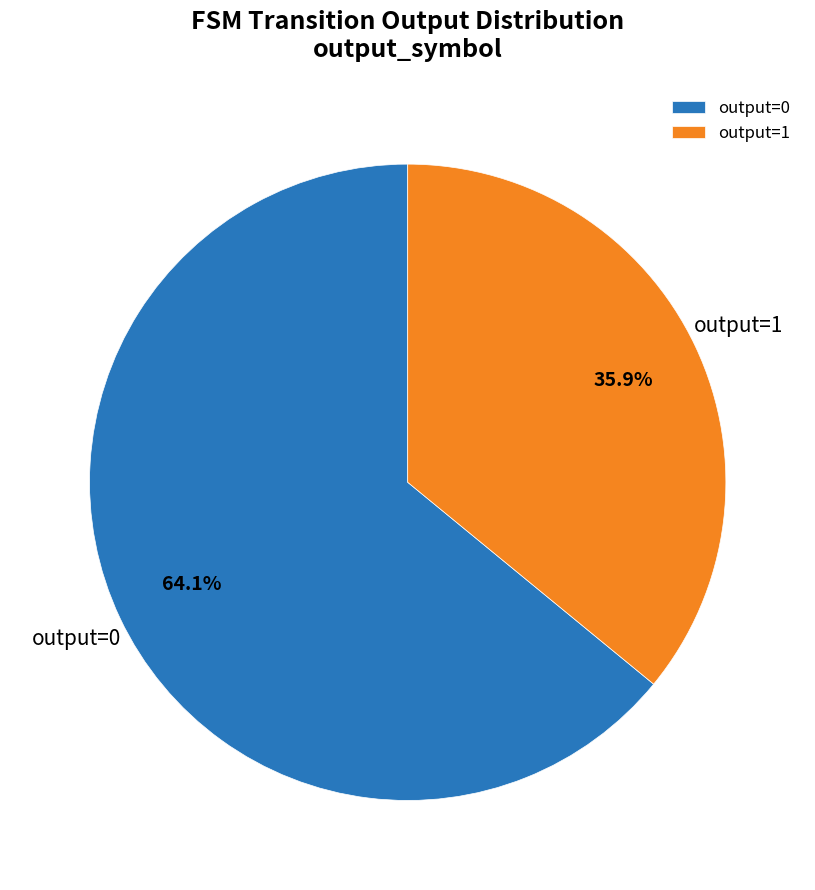

What is the ratio of the value at output=1 to the value at output=0?

0.6